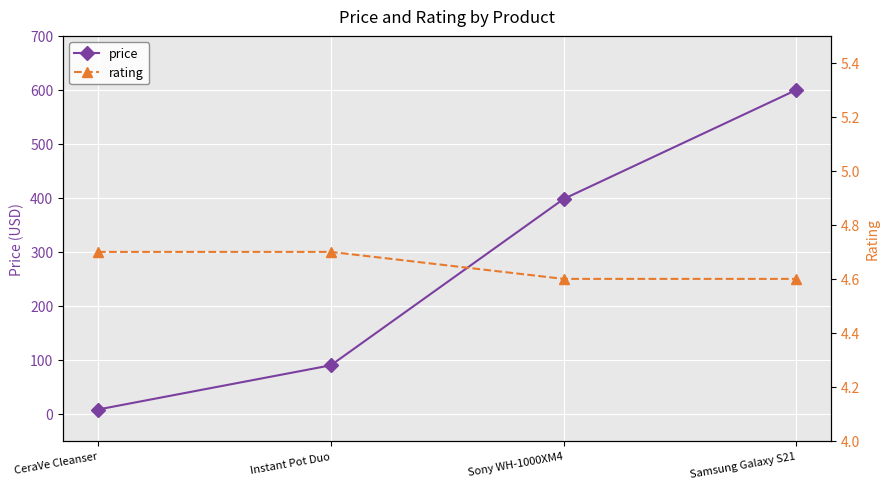

Reading right to left, list all the values displayed in this chart.

price: 600.0	398.0	90.0	8.1
rating: 4.6	4.6	4.7	4.7